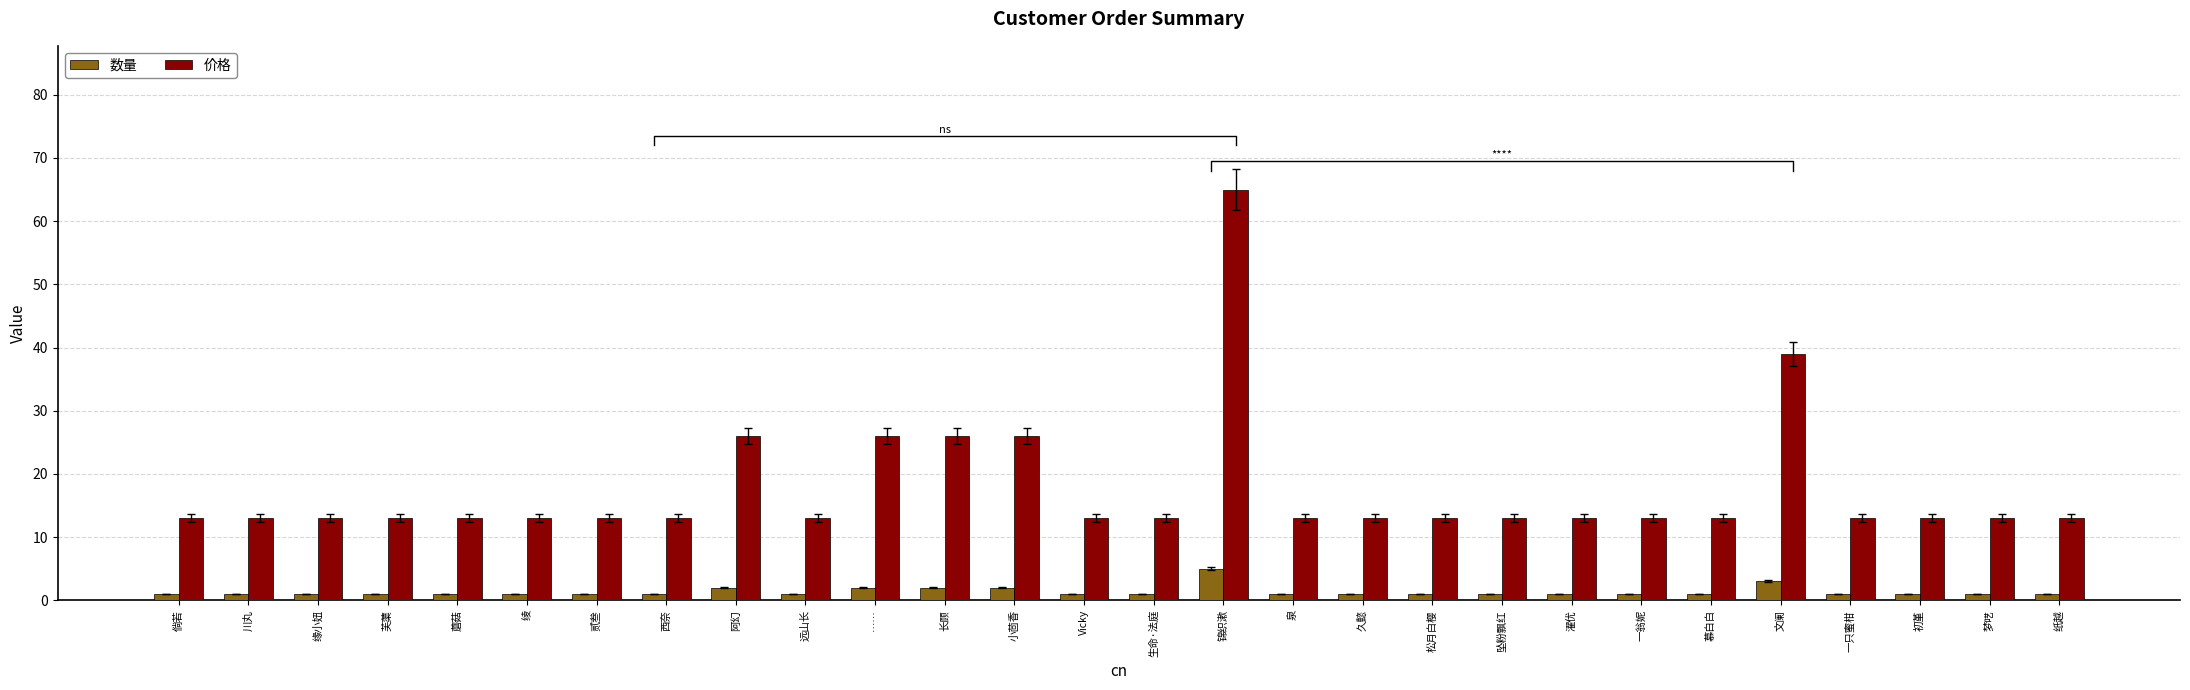

Where is 价格 nearest to the value 39?

文阑